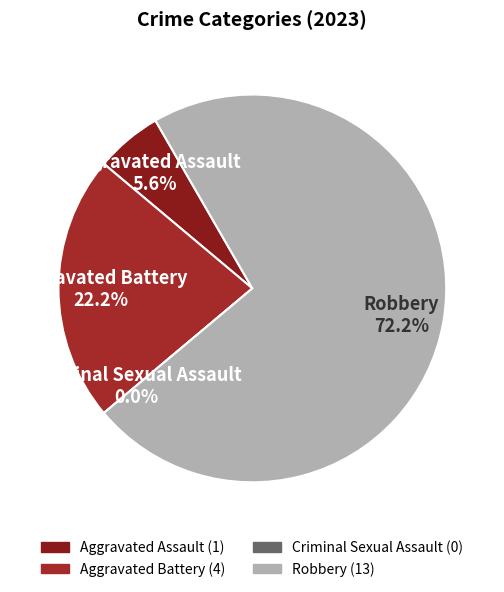

To the nearest percent, what is the combined percentage of Criminal Sexual Assault and Aggravated Assault?

6%